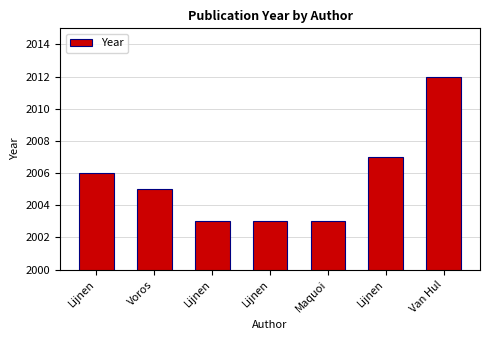

Reading left to right, extract all data points from this chart.

2006	2005	2003	2003	2003	2007	2012